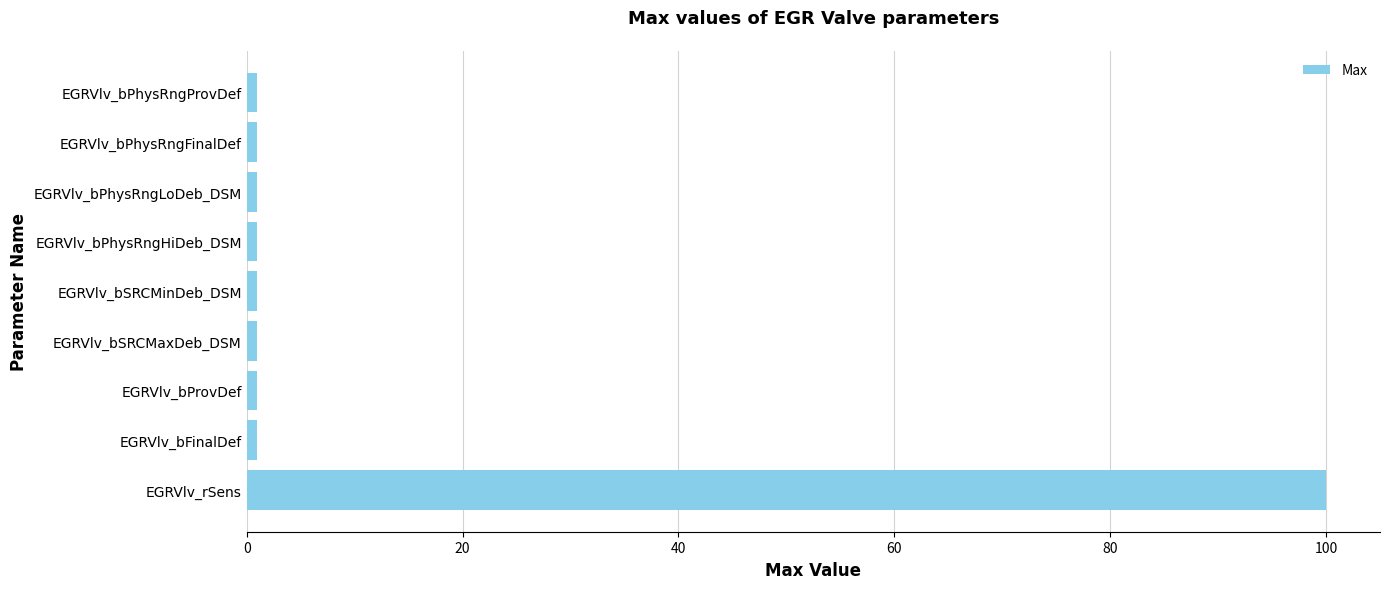

What value does the data have at EGRVlv_rSens?

100